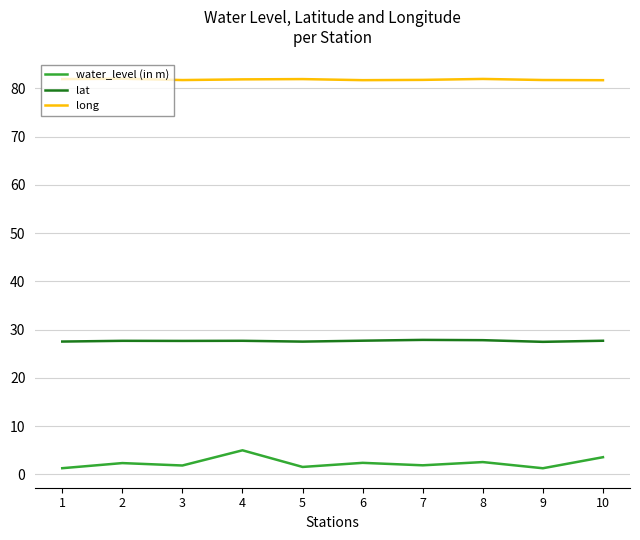

True or false: lat and water_level (in m) intersect in this chart.

False